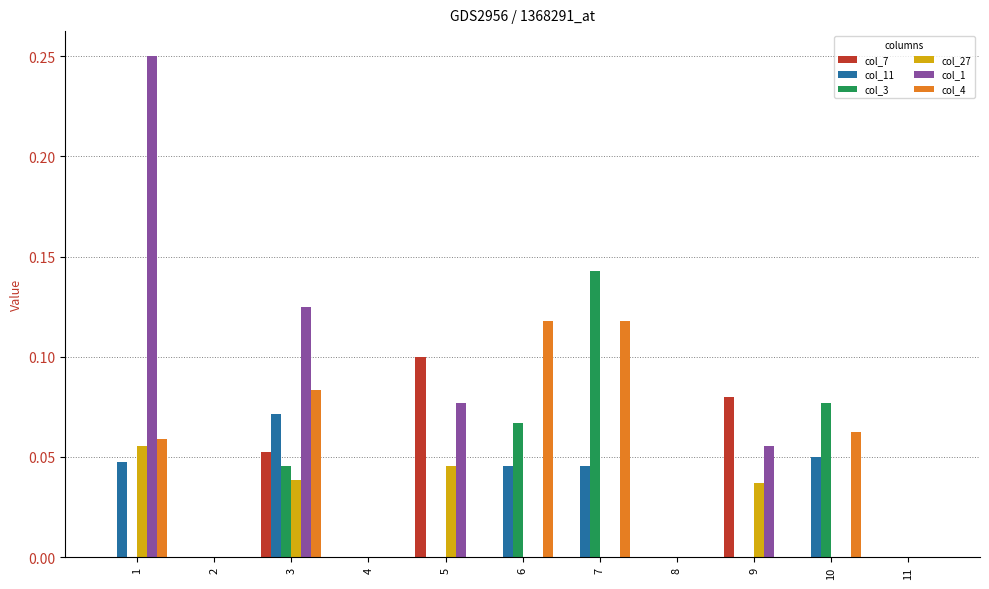

Which series has the widest spread of values?

col_1